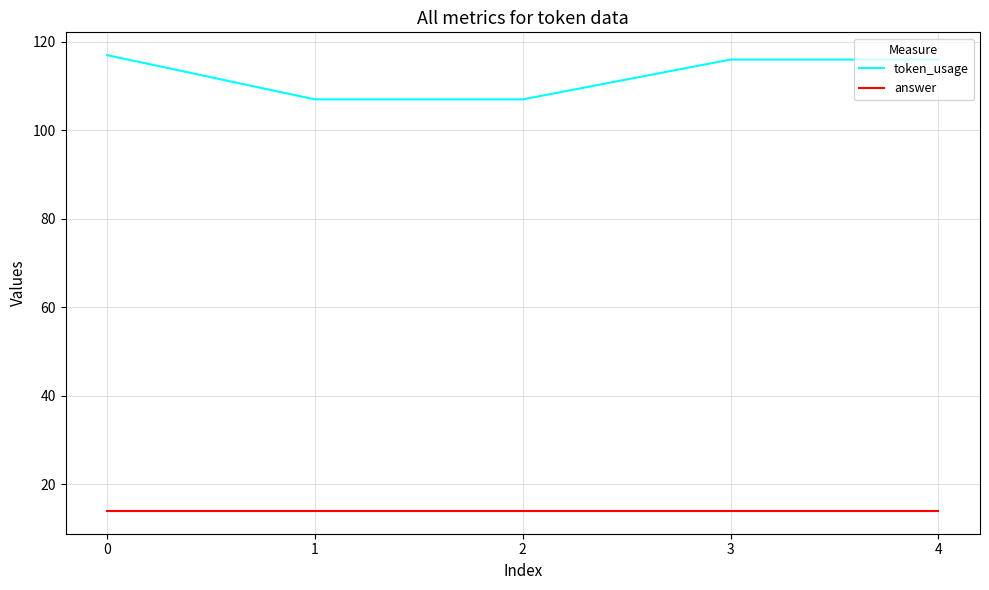

What is the highest value of the token_usage series?

117